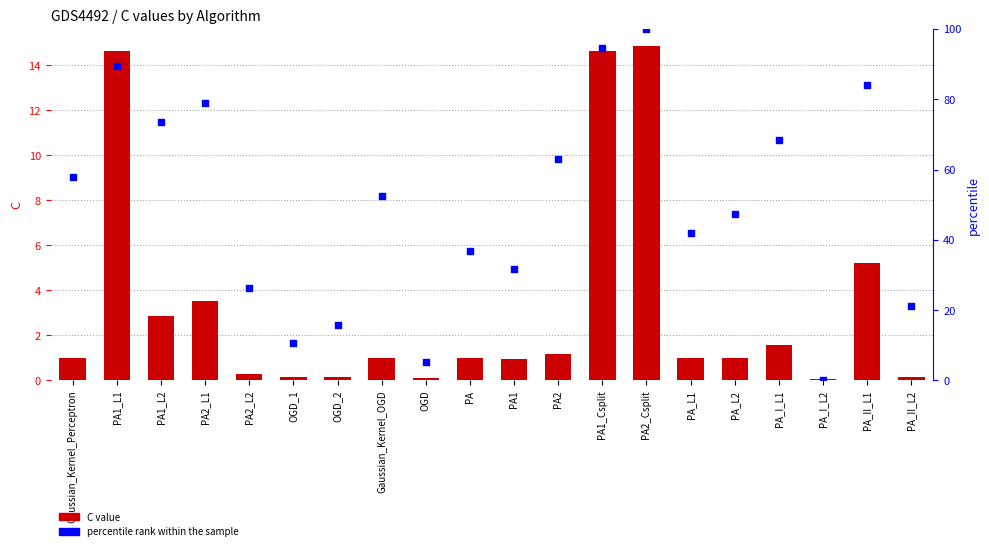

Which series has the largest total across all categories?

percentile rank within the sample